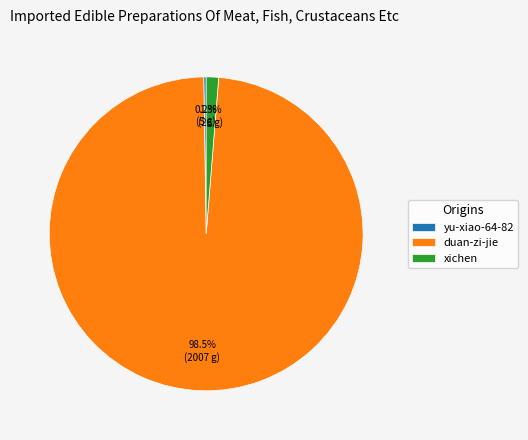

How much of the chart is everything except xichen?

98.7%